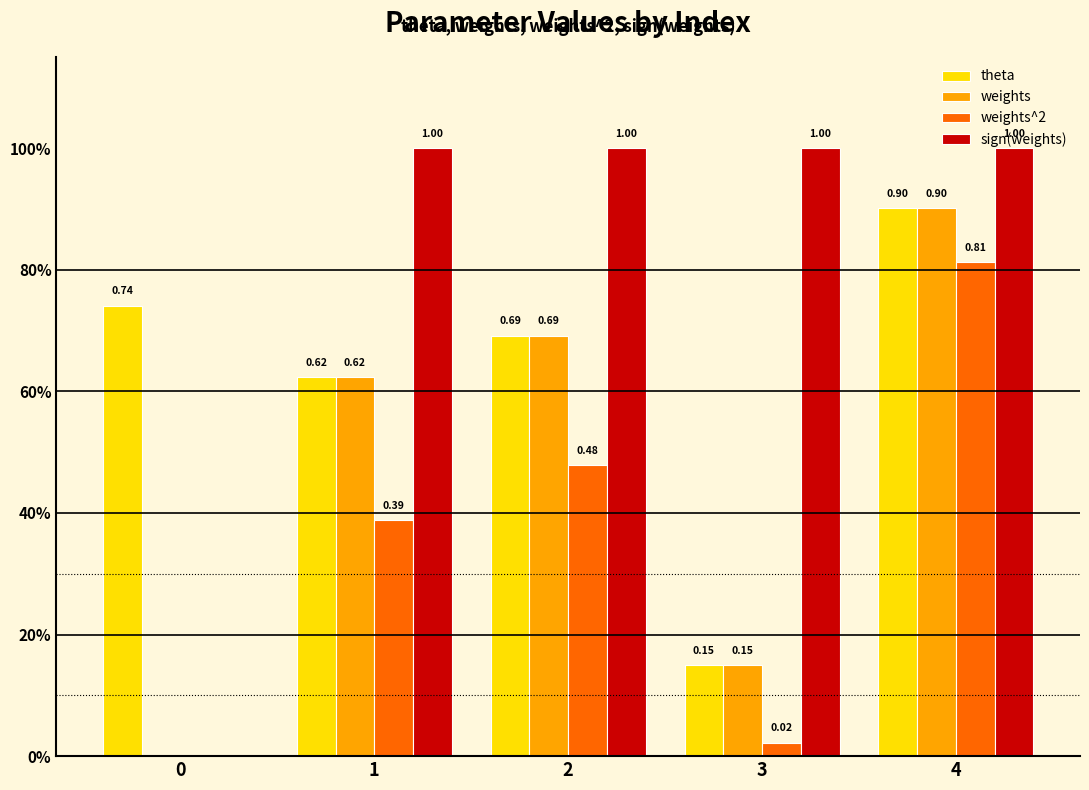

What is the average value of the sign(weights) series?

0.8